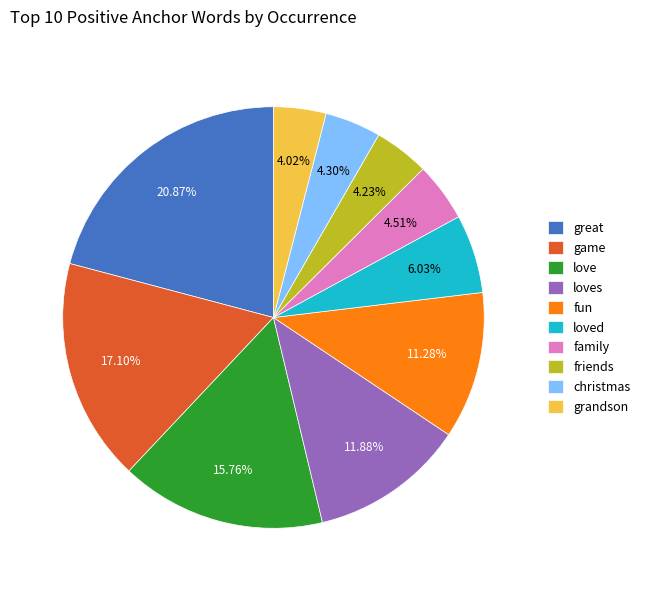

What is the ratio of the value at friends to the value at loved?

0.7